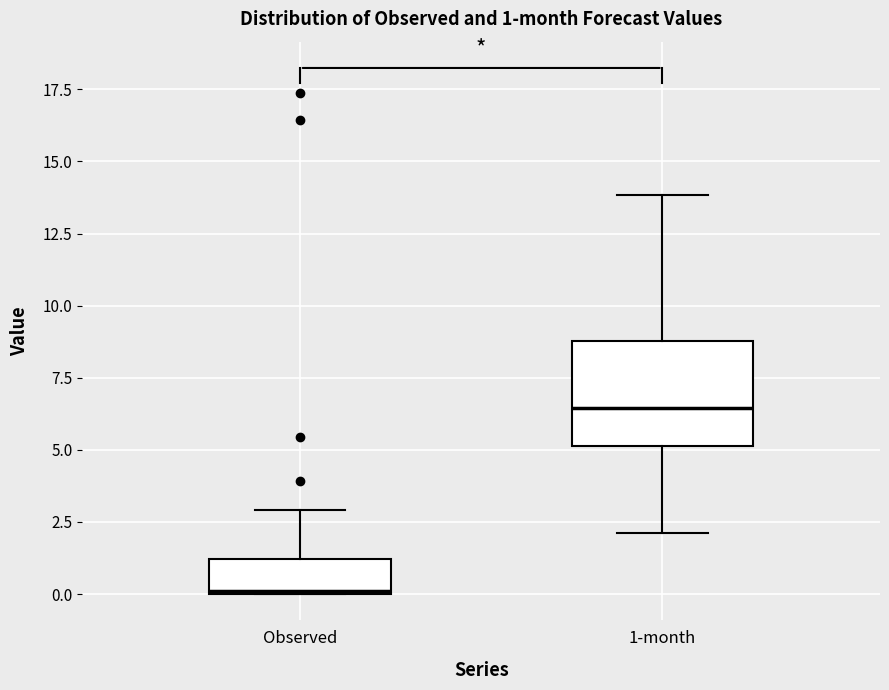

Which box's median line is the highest?

1-month